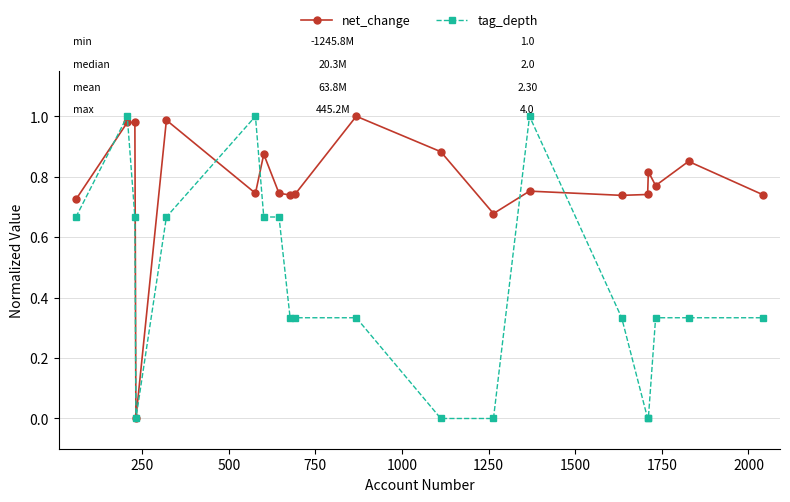

List the series in order of their overall mean, highest first.

net_change, tag_depth